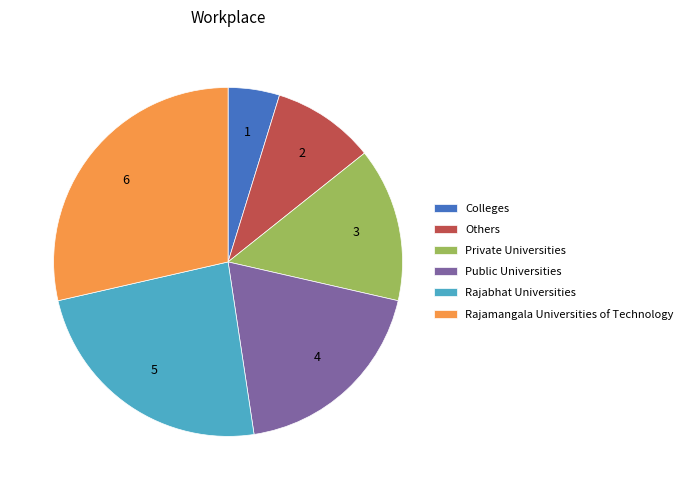

Between Private Universities and Colleges, which is larger?

Private Universities